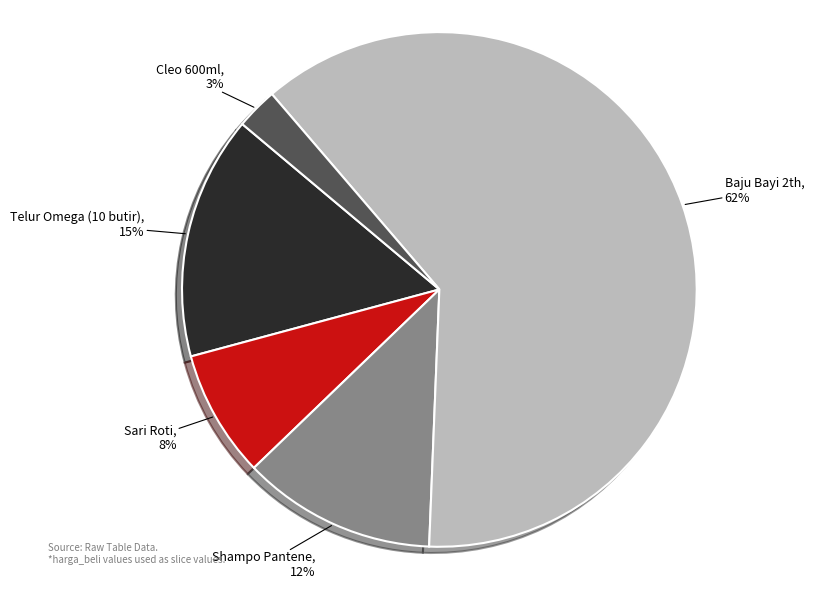

Which slice is the smallest?

Cleo 600ml